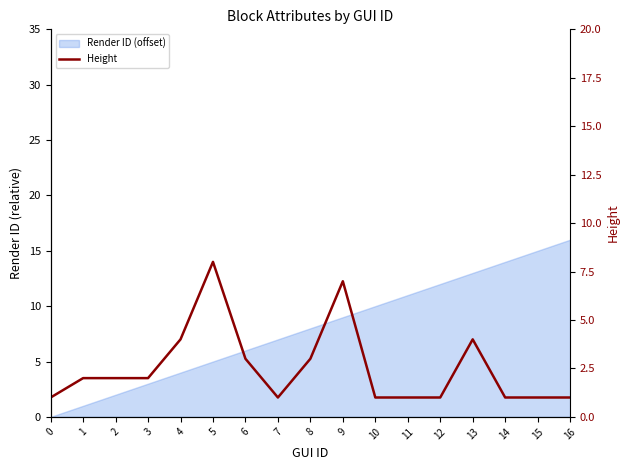

How many interior local peaks (higher than both neighbors) does the data have?

3